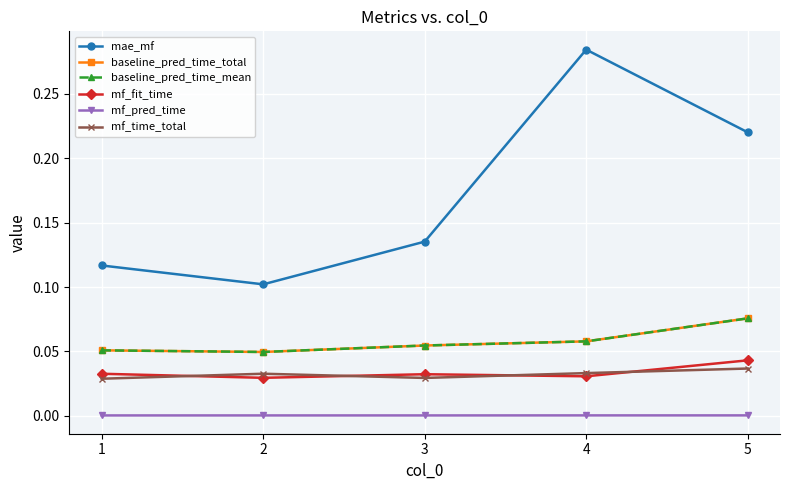

Which series changed the most between 4 and 5?

mae_mf